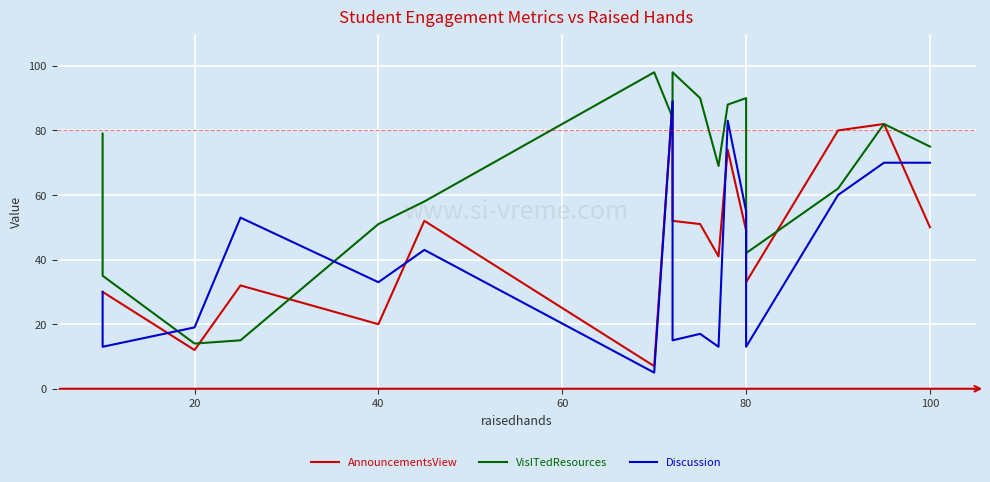

Between 12 and 14, which series saw the biggest shift?

VisITedResources